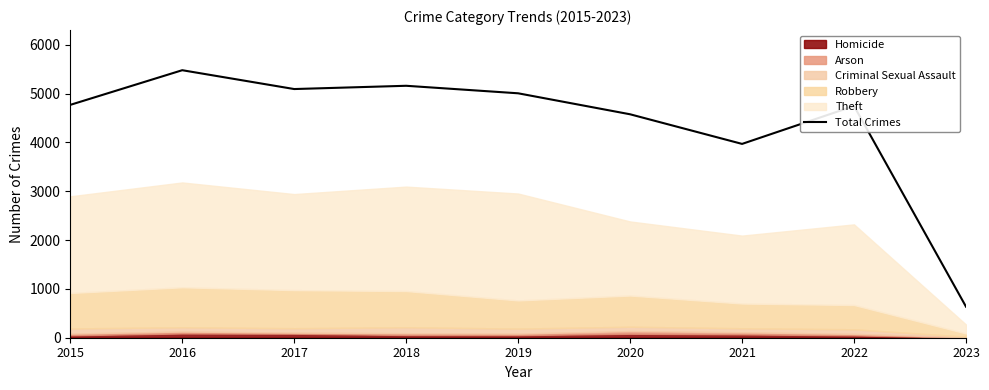

How many interior local valleys (lower than both neighbors) does the data have?

2